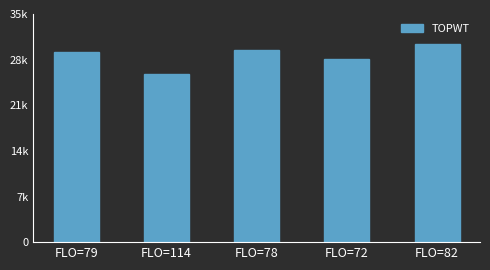

What is the change in value from FLO=79 to FLO=72?

-1002